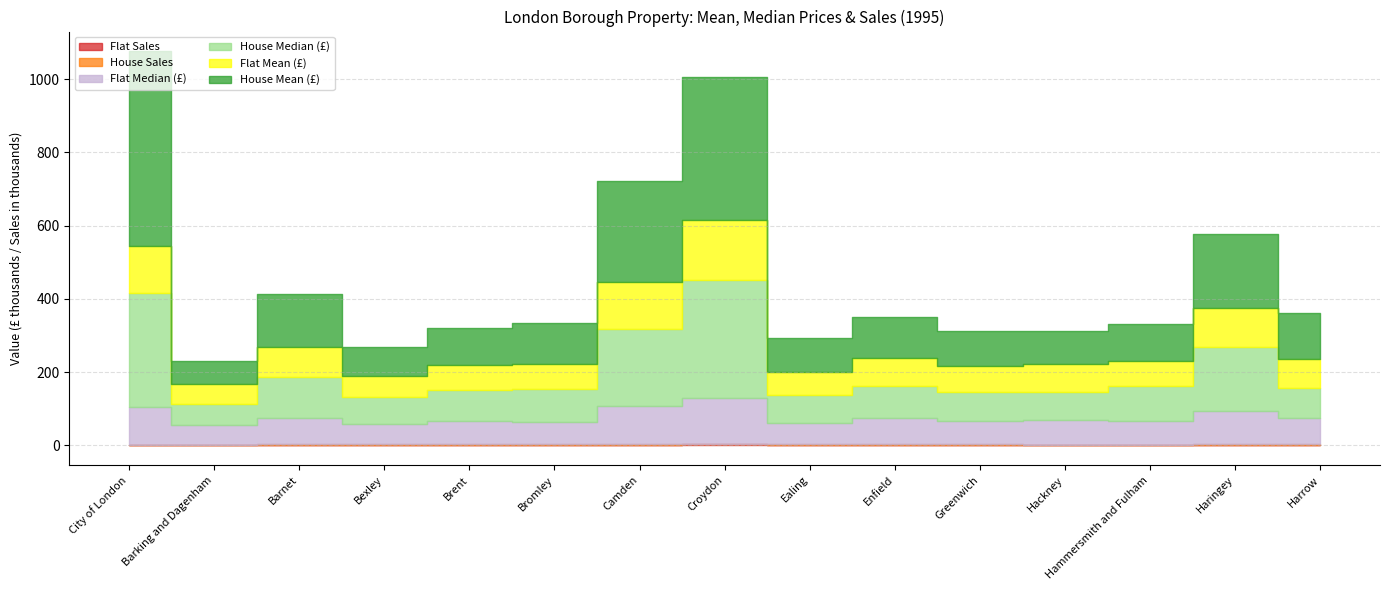

Which series has the widest spread of values?

House Mean (£)